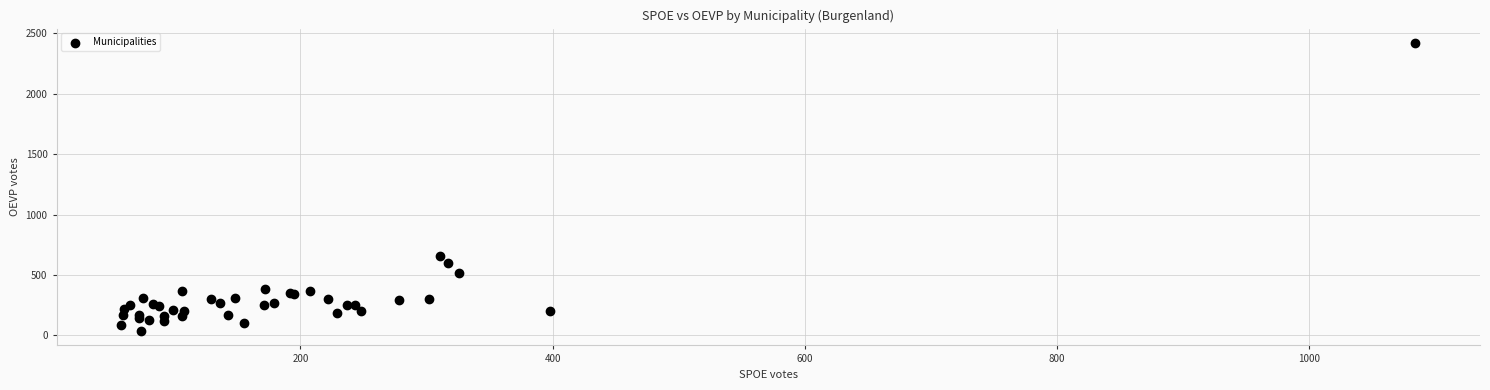

What Y value in the scatter plot is closest to 1228?

657